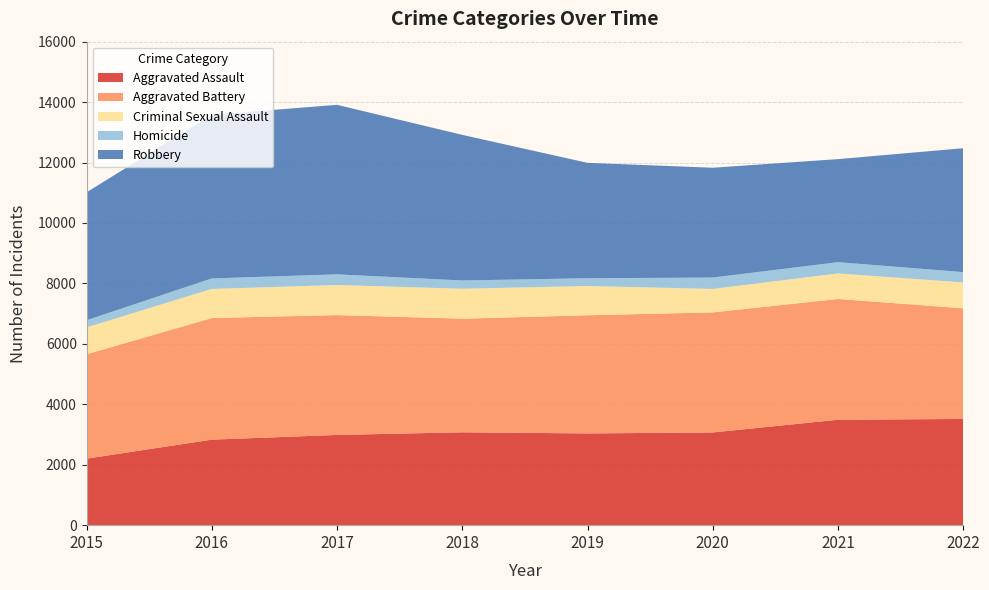

Reading right to left, list all the values displayed in this chart.

Aggravated Assault: 3515	3489	3068	3036	3073	2986	2830	2202
Aggravated Battery: 3662	3997	3973	3910	3760	3966	4024	3455
Criminal Sexual Assault: 856	844	777	968	991	995	964	887
Homicide: 341	373	376	257	273	353	347	237
Robbery: 4100	3410	3634	3819	4819	5610	5415	4234